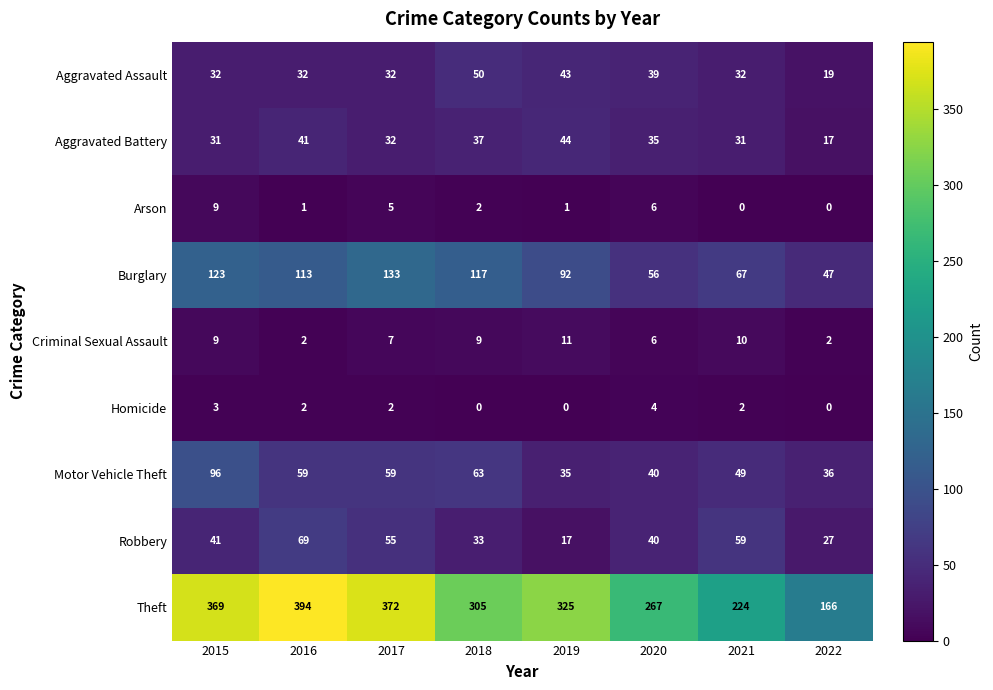

The value of Motor Vehicle Theft at 2019 is 35. True or false?

True